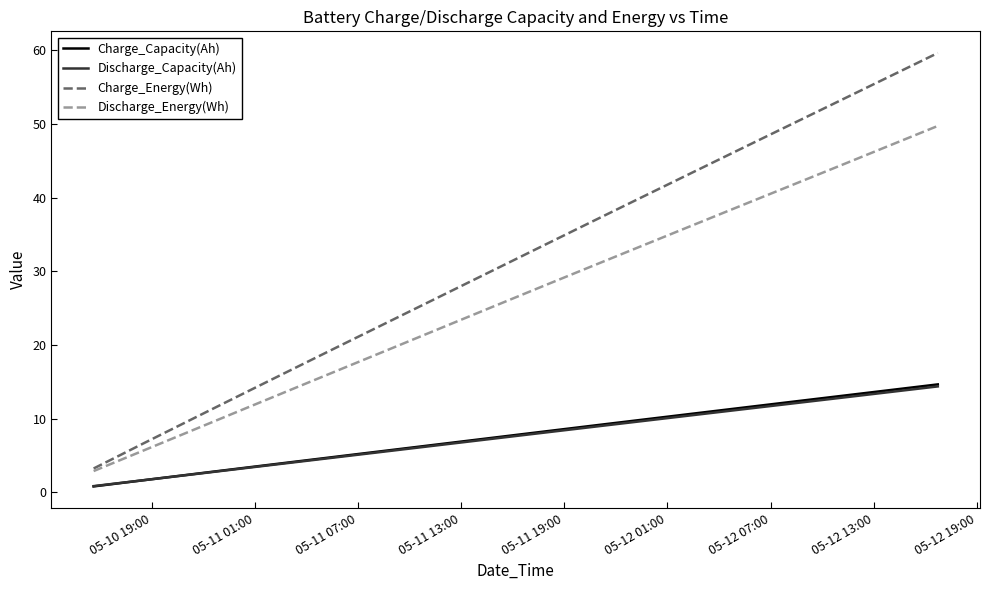

At how many categories does at least one series exceed 14?

14